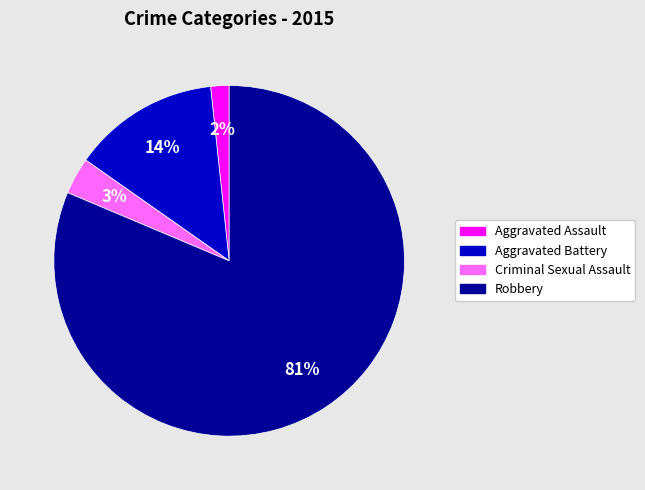

Combined, do Aggravated Battery and Criminal Sexual Assault account for over 50%?

No